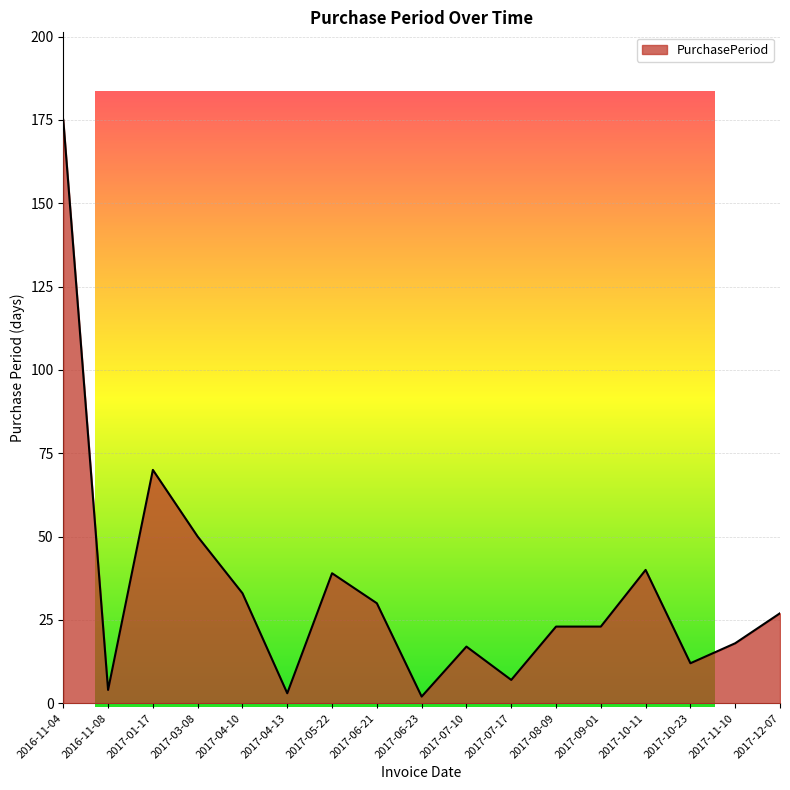

What is the average value?

34